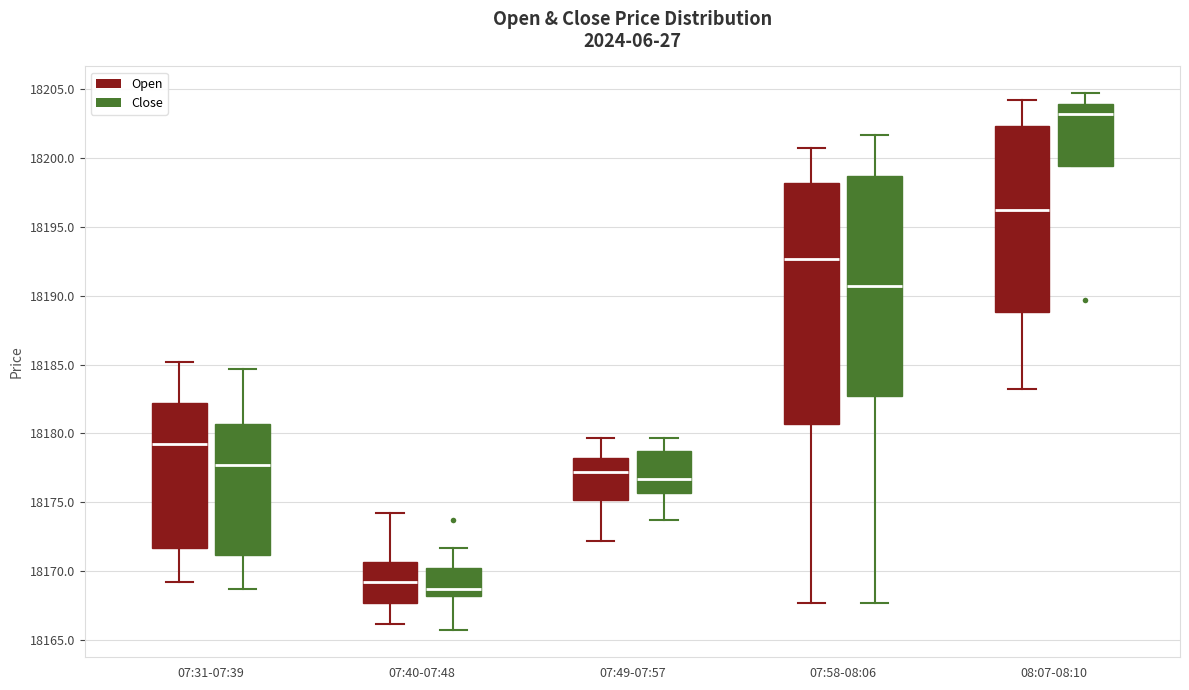

Reading left to right, transcribe this box plot: for each box, give where its median line is, the range the box spans, and where its two whiskers end, as read against the y-axis. The values are not printed on the chart, so give them approximately, as read against the axis.

07:31-07:39 (Open): median 18179.0, box 18171.5 to 18182.0, whiskers 18169.0 to 18185.0
07:31-07:39 (Close): median 18177.5, box 18171.0 to 18180.5, whiskers 18168.5 to 18184.5
07:40-07:48 (Open): median 18169.0, box 18167.5 to 18170.5, whiskers 18166.0 to 18174.0
07:40-07:48 (Close): median 18168.5, box 18168.0 to 18170.0, whiskers 18165.5 to 18171.5
07:49-07:57 (Open): median 18177.0, box 18175.0 to 18178.0, whiskers 18172.0 to 18179.5
07:49-07:57 (Close): median 18176.5, box 18175.5 to 18178.5, whiskers 18173.5 to 18179.5
07:58-08:06 (Open): median 18192.5, box 18180.5 to 18198.0, whiskers 18167.5 to 18200.5
07:58-08:06 (Close): median 18190.5, box 18182.5 to 18198.5, whiskers 18167.5 to 18201.5
08:07-08:10 (Open): median 18196.0, box 18189.0 to 18202.5, whiskers 18183.0 to 18204.0
08:07-08:10 (Close): median 18203.0, box 18199.5 to 18204.0, whiskers 18199.5 to 18204.5